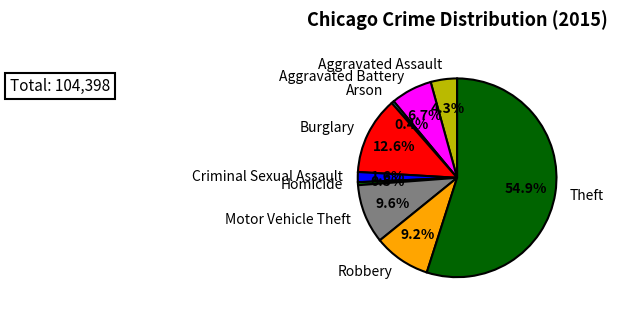

Which category has the biggest portion of the pie?

Theft